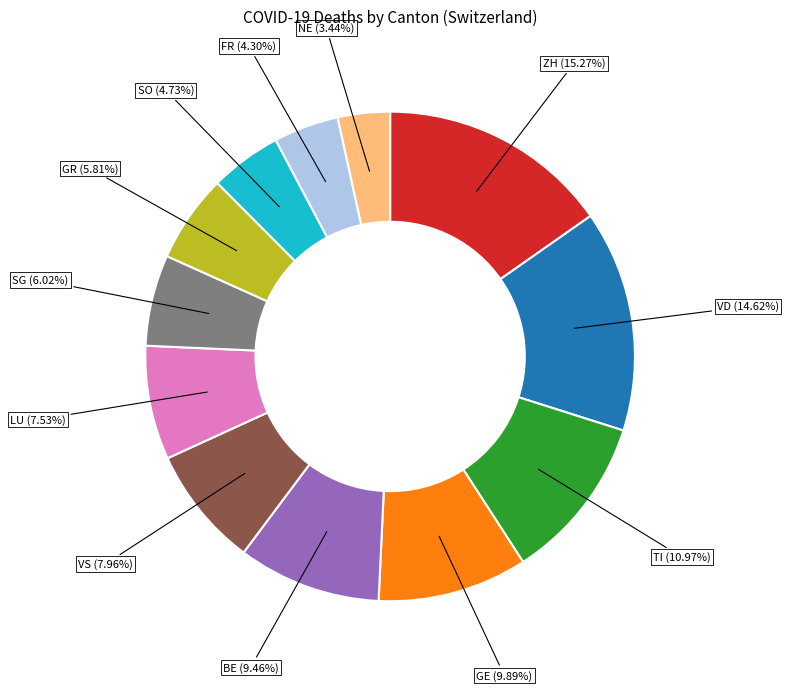

Is there a majority slice in this chart?

No